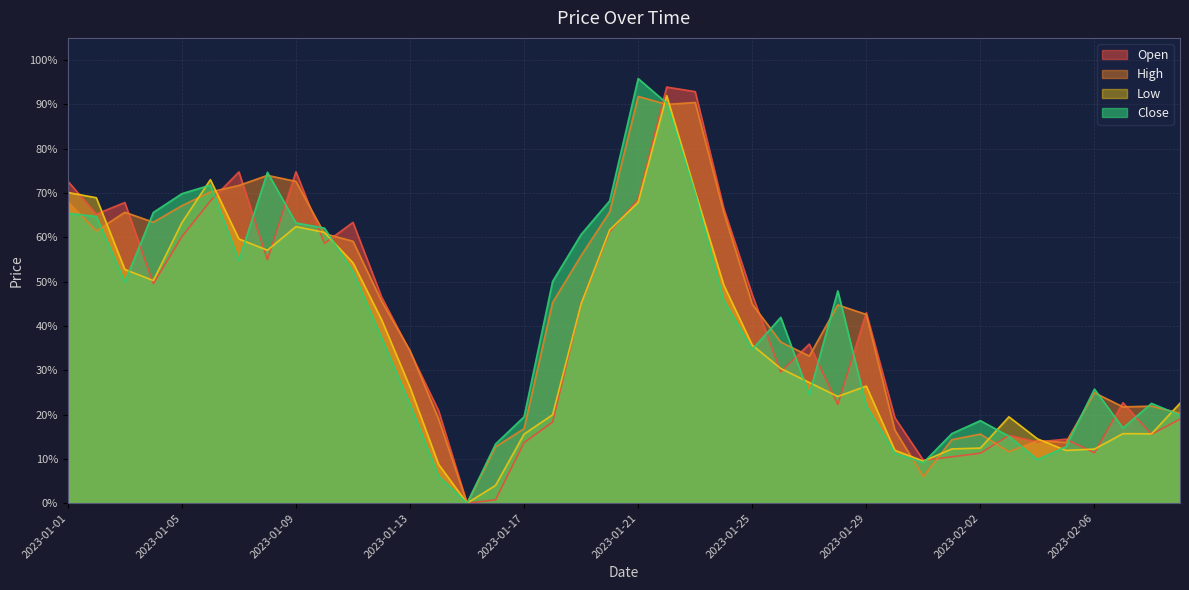

What are all the series names shown in the legend?

Open, High, Low, Close